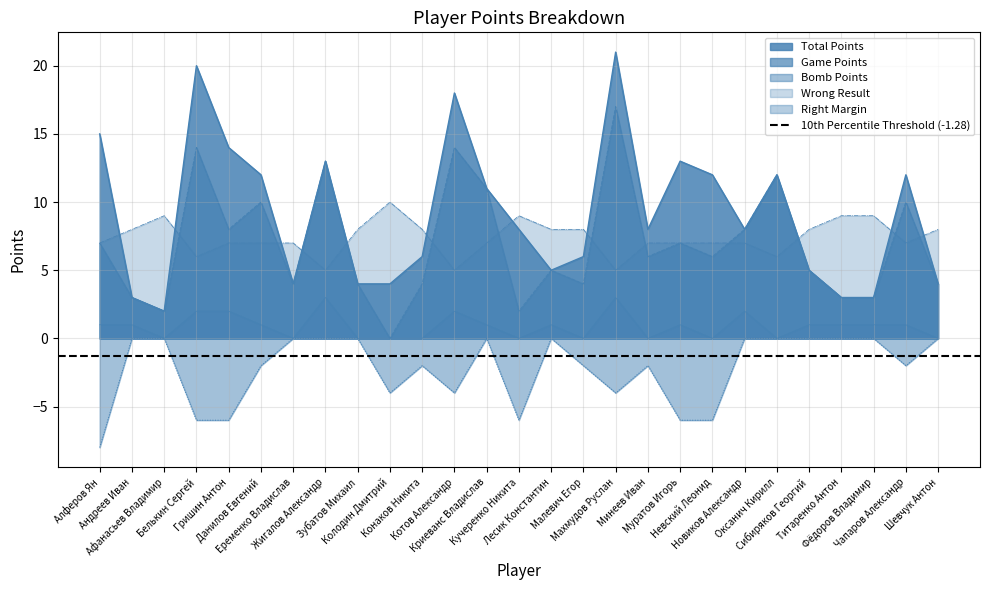

What is the label of the 7th point from the left?

Еременко Владислав